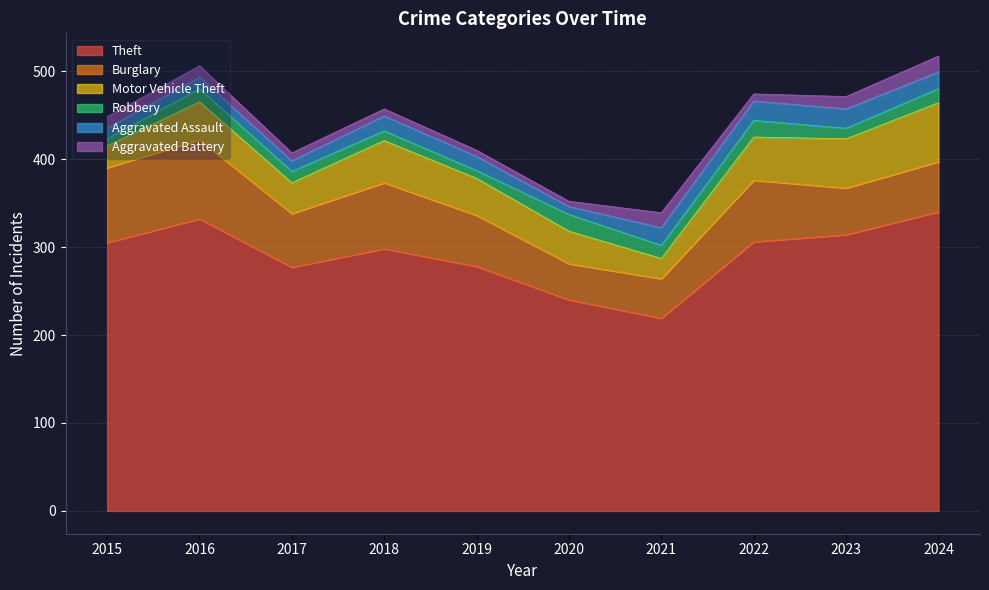

True or false: Motor Vehicle Theft has more than 0 interior local peaks.

True